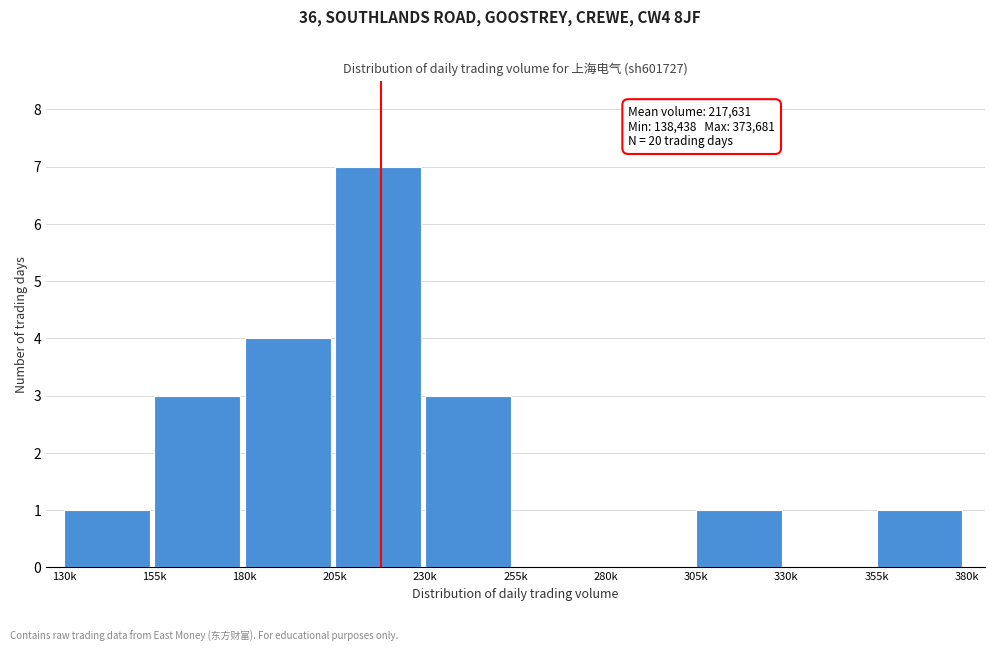

Reading left to right, transcribe all the data shown in this chart.

130k=1	155k=3	180k=4	205k=7	230k=3	255k=0	280k=0	305k=1	330k=0	355k=1